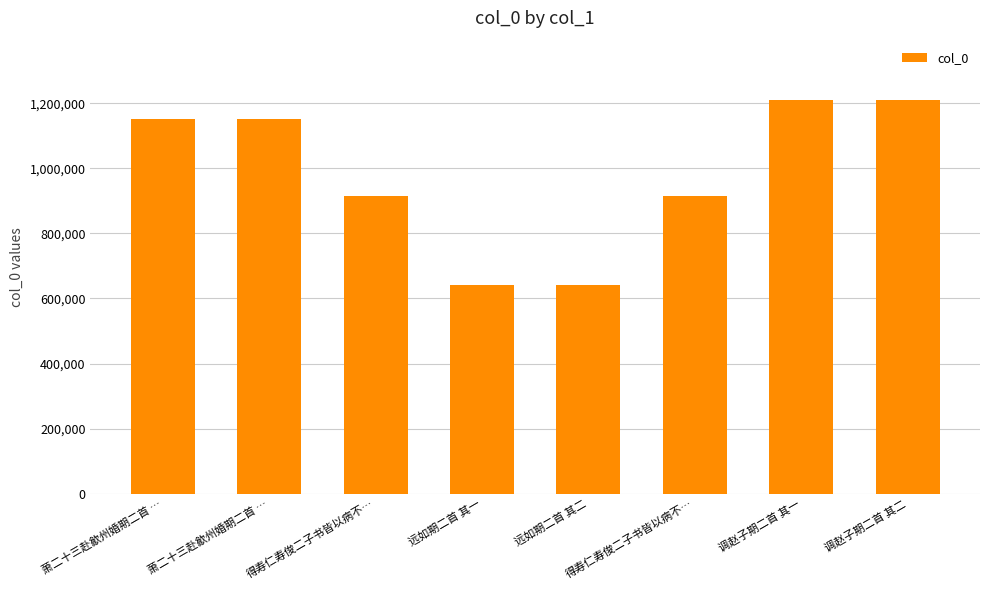

What is the difference between the values at 得寿仁寿俊二子书皆以病不… and 调赵子期二首 其一?

296496